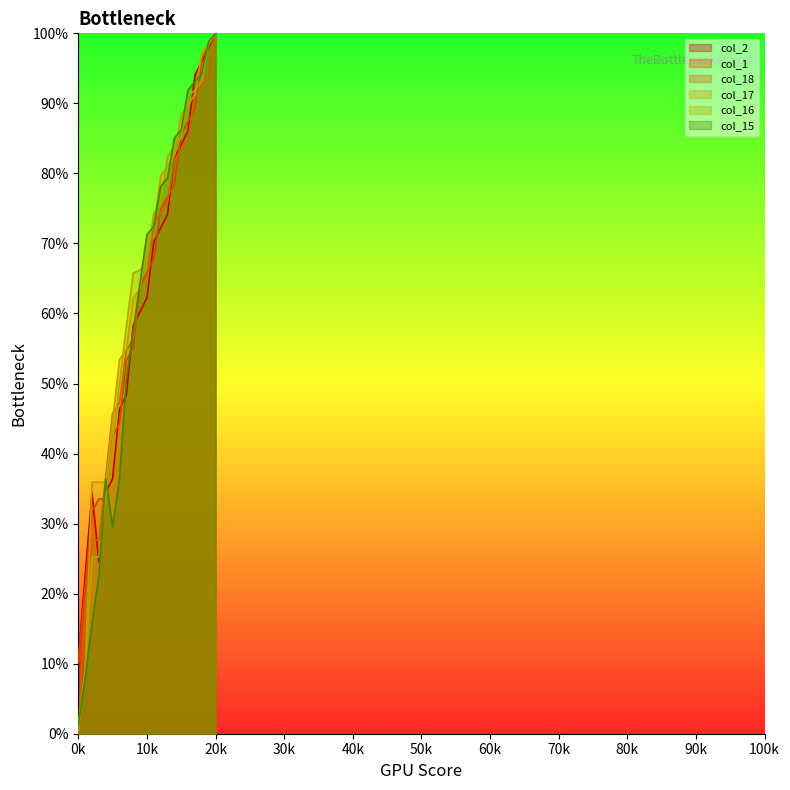

Where does the col_17 series first go above 70?

10k